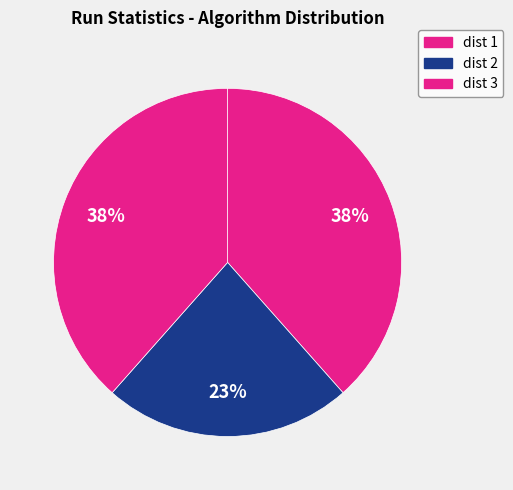

Combined, do dist 2 and dist 3 account for over 50%?

Yes